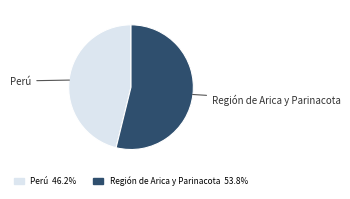

The Perú slice represents 56% of the pie. True or false?

False